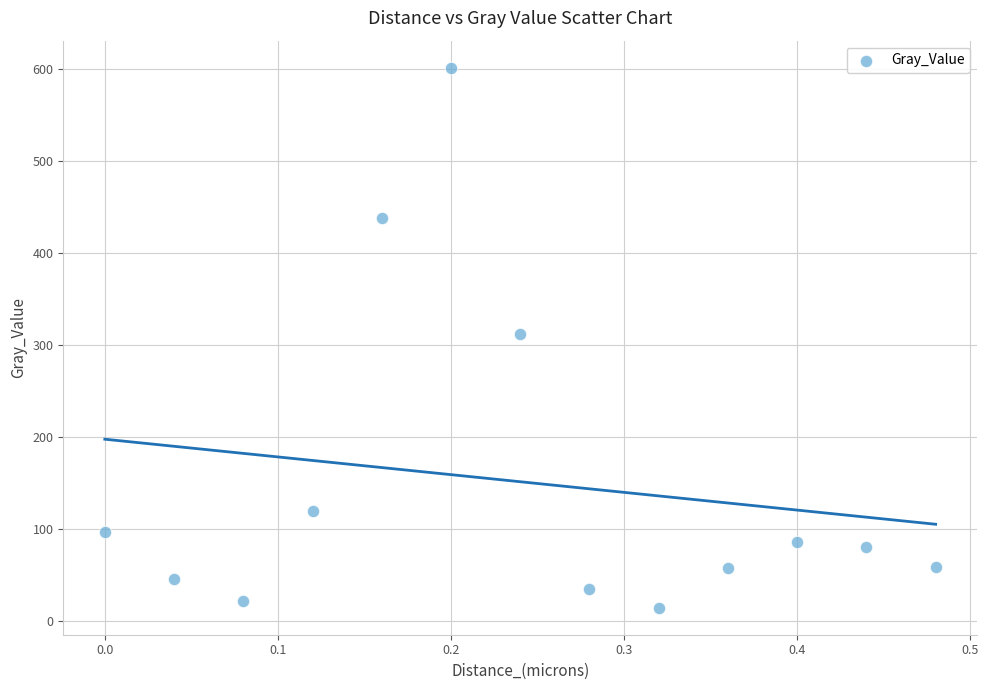

What is the range of Y values (max minus min)?

587.3